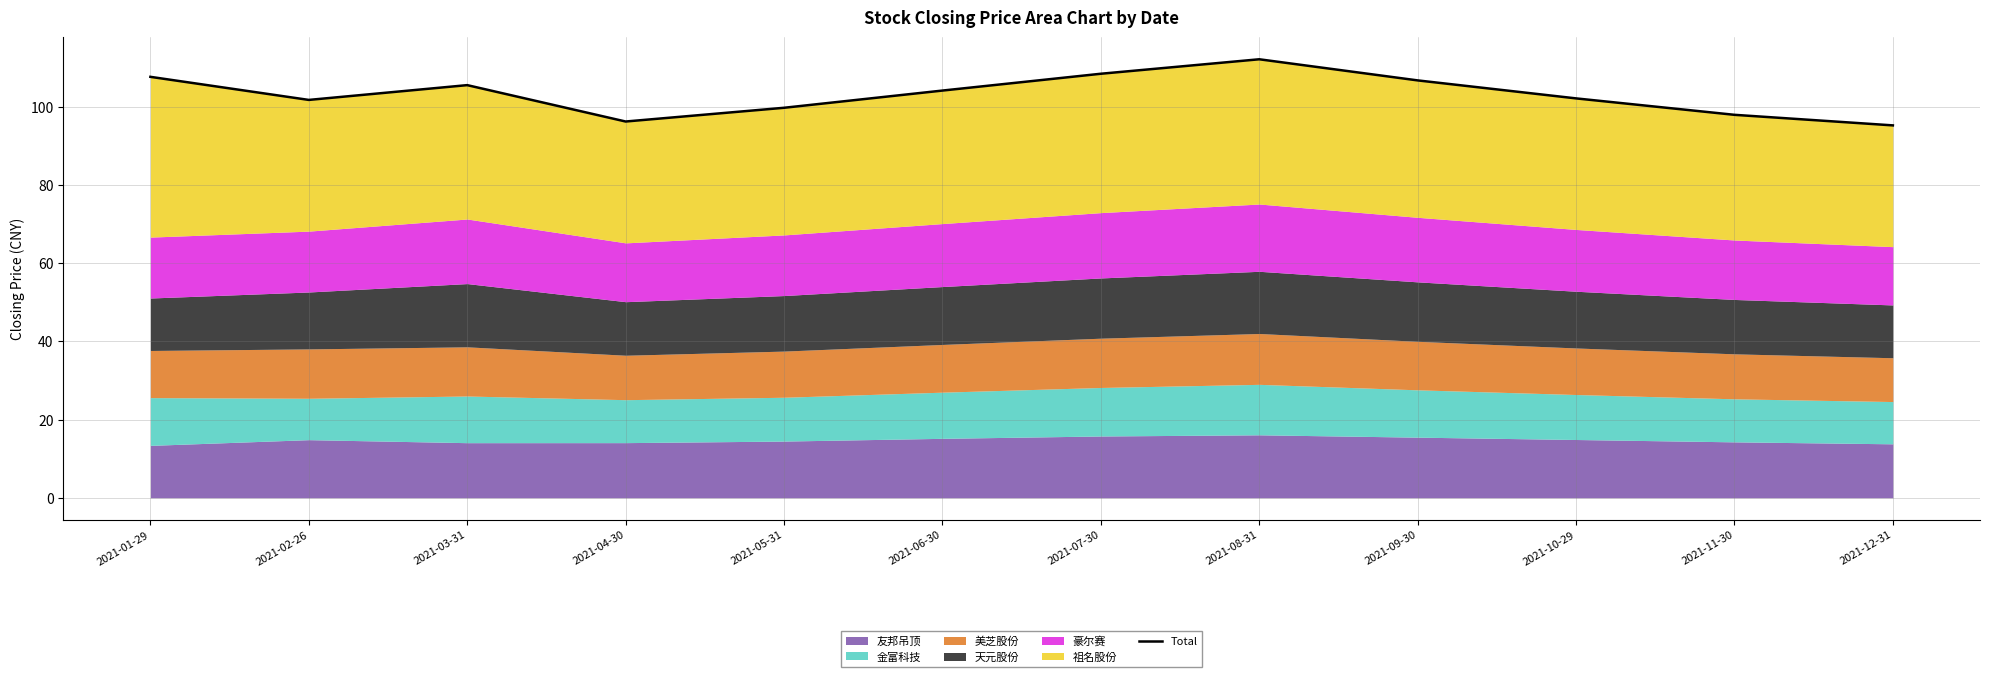

What is the difference between the values at 2021-11-30 and 2021-01-29?

9.7